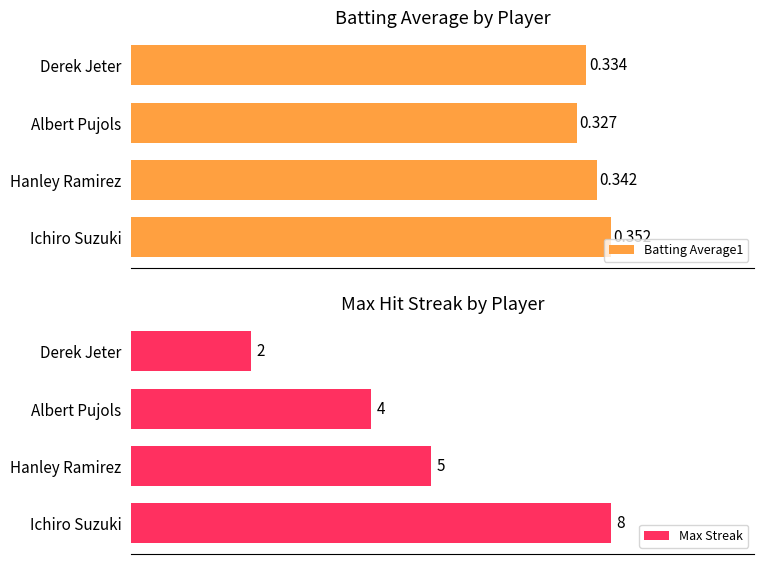

Which series has the largest range (max minus min)?

Max Streak